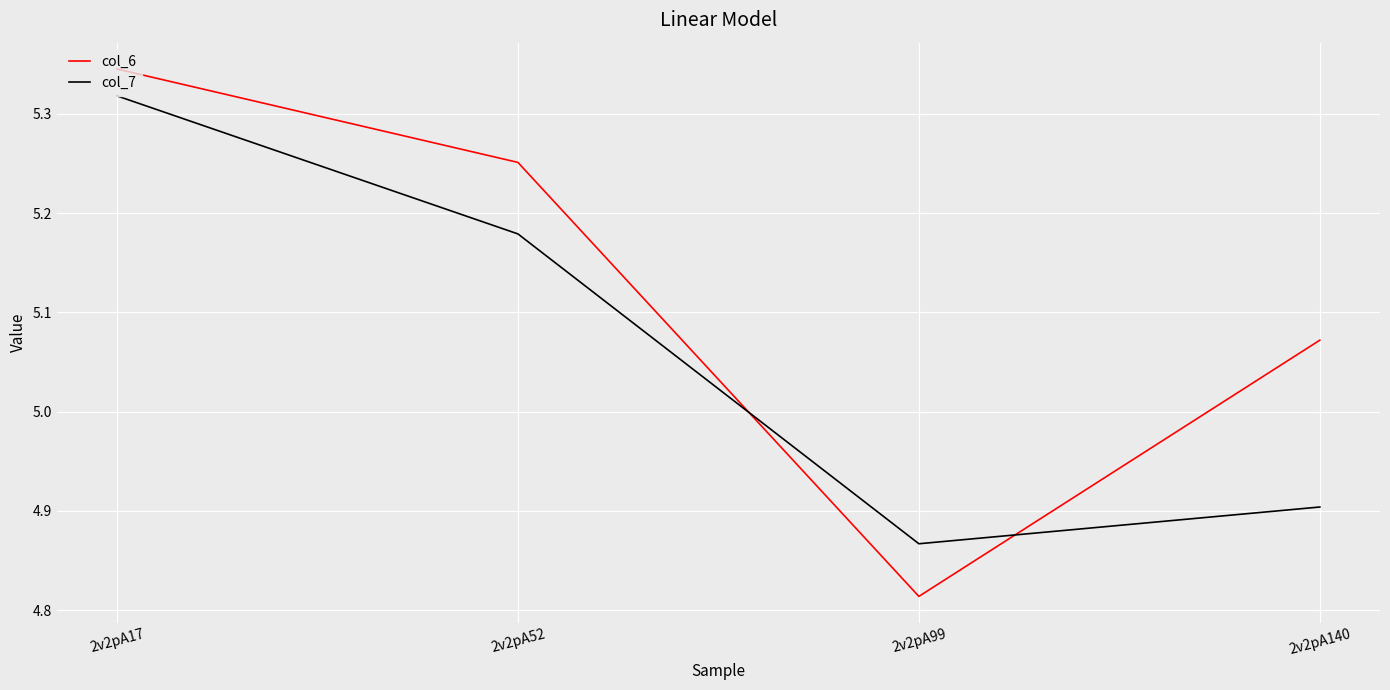

Which series has the largest range (max minus min)?

col_6